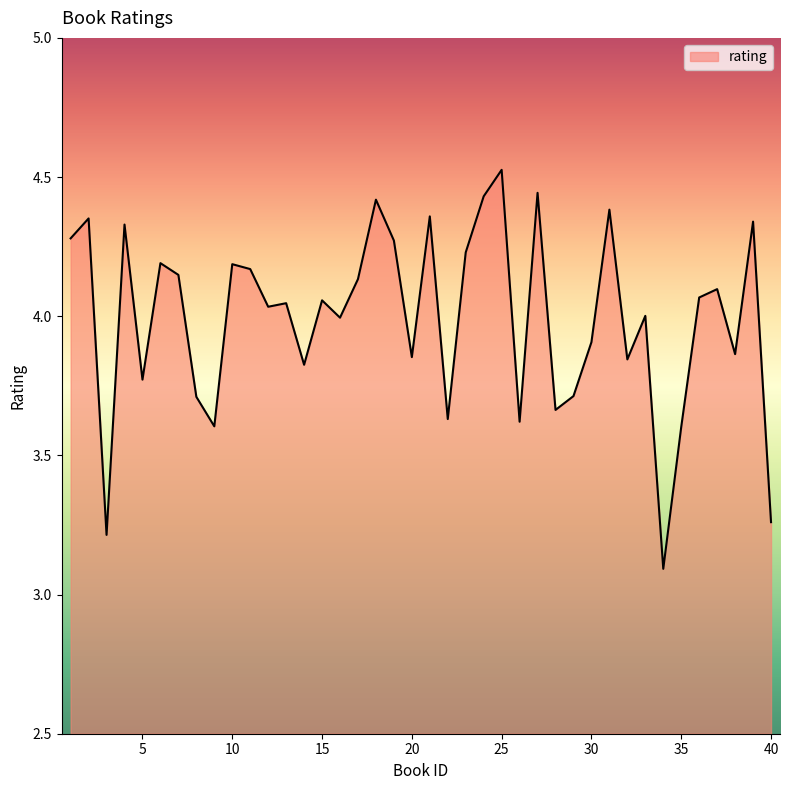

What is the minimum value shown in the chart?

3.1